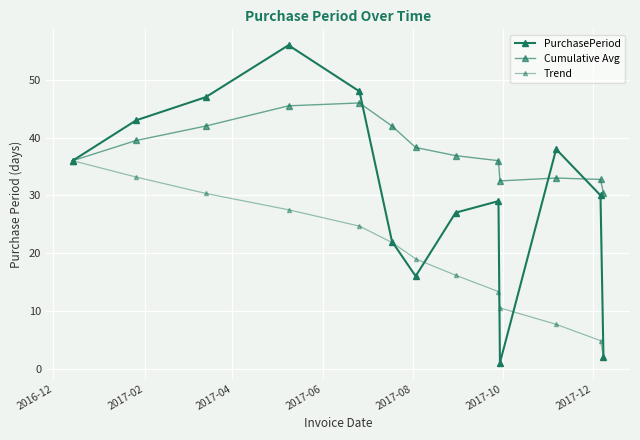

What is the highest value of the Cumulative Avg series?

46.0